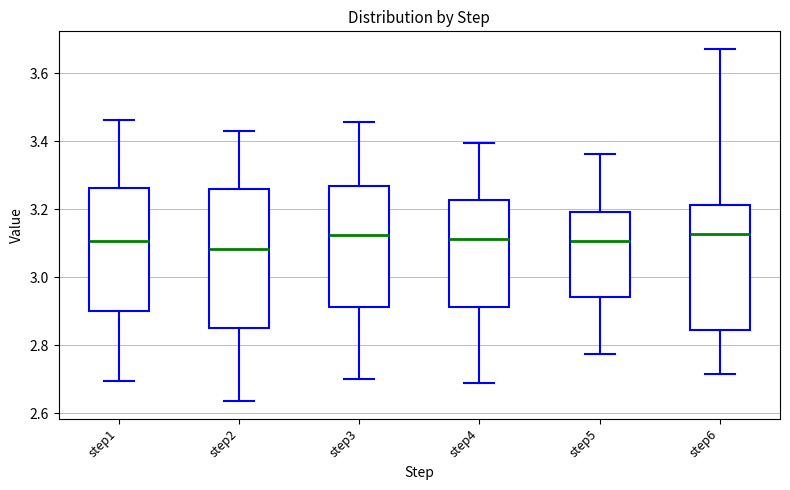

Comparing the boxes themselves (not the whiskers), which one is the tallest?

step2